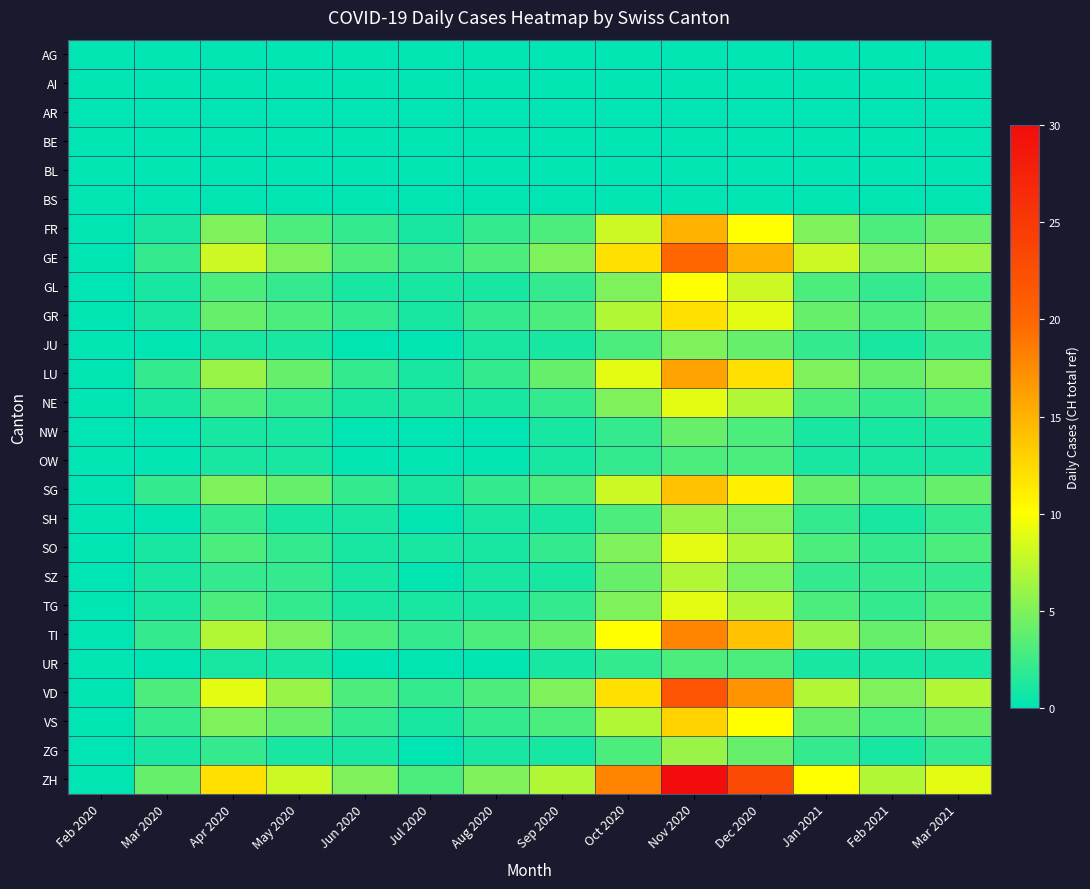

Rank the series at Feb 2021 from highest to lowest value.

ZH, GE, VD, LU, TI, FR, GR, SG, VS, GL, NE, SO, SZ, TG, JU, NW, OW, SH, UR, ZG, AG, AI, AR, BE, BL, BS